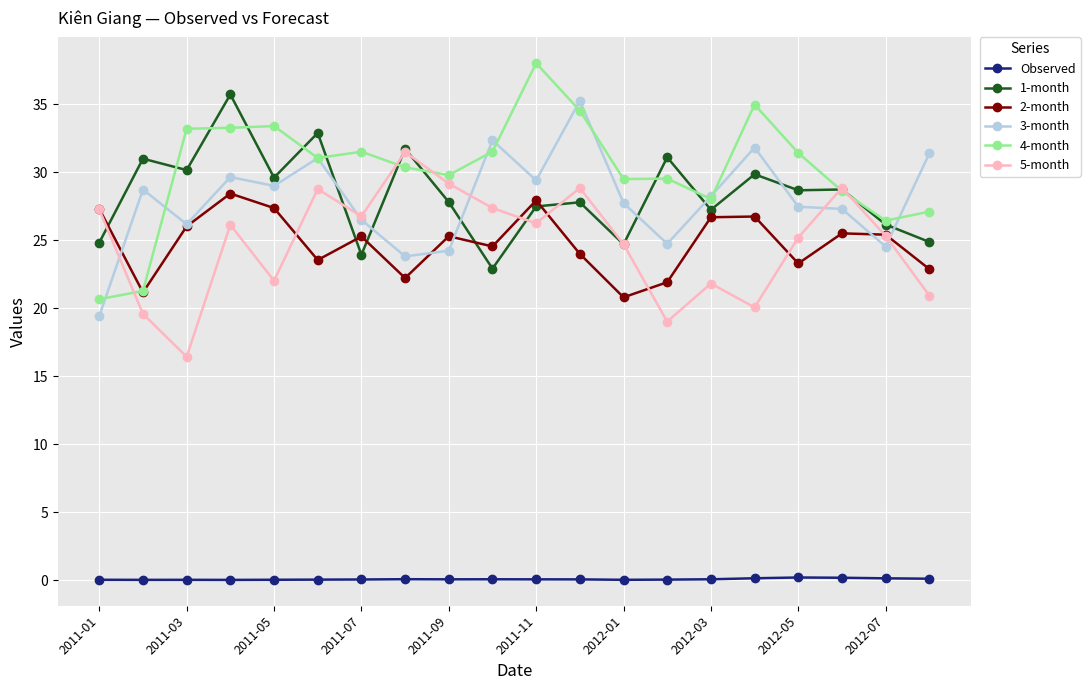

What is the average value of the 2-month series?

24.8